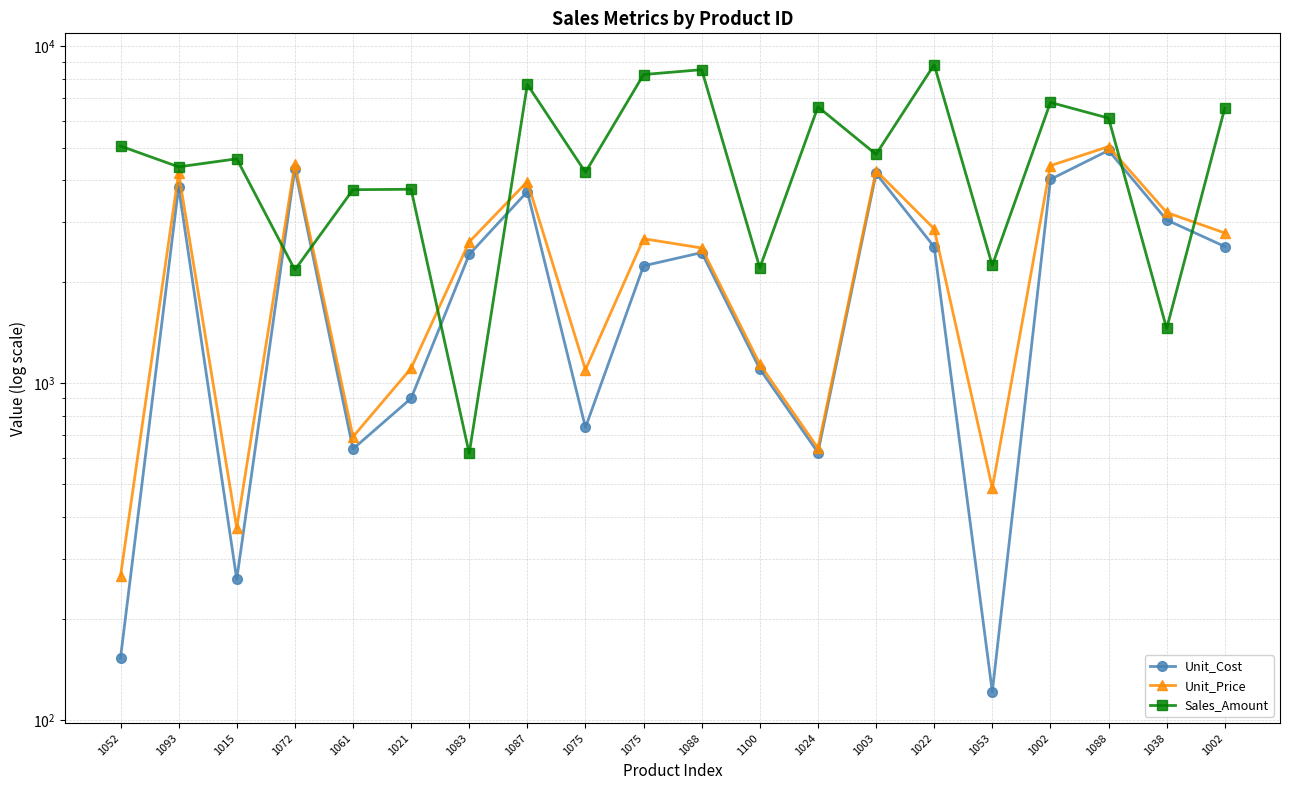

Reading left to right, what are all the values shown in this chart?

Unit_Cost: 1052=152.8	1093=3816.4	1015=261.6	1072=4330.0	1061=637.4	1021=900.8	1083=2408.8	1087=3702.5	1075=738.1	1075=2228.3	1088=2440.1	1100=1100.8	1024=622.0	1003=4190.3	1022=2537.2	1053=121.2	1002=4024.8	1088=4904.9	1038=3049.3	1002=2543.4
Unit_Price: 1052=267.2	1093=4209.4	1015=371.4	1072=4467.8	1061=692.7	1021=1106.5	1083=2624.1	1087=3964.7	1075=1095.5	1075=2682.3	1088=2517.6	1100=1137.4	1024=641.1	1003=4270.6	1022=2869.6	1053=487.6	1002=4420.1	1088=5034.4	1038=3209.2	1002=2790.1
Sales_Amount: 1052=5054.0	1093=4384.0	1015=4631.2	1072=2167.9	1061=3750.2	1021=3761.2	1083=618.3	1087=7698.9	1075=4223.4	1075=8239.6	1088=8518.5	1100=2198.7	1024=6607.8	1003=4775.6	1022=8813.5	1053=2235.8	1002=6810.4	1088=6116.8	1038=1452.3	1002=6551.2